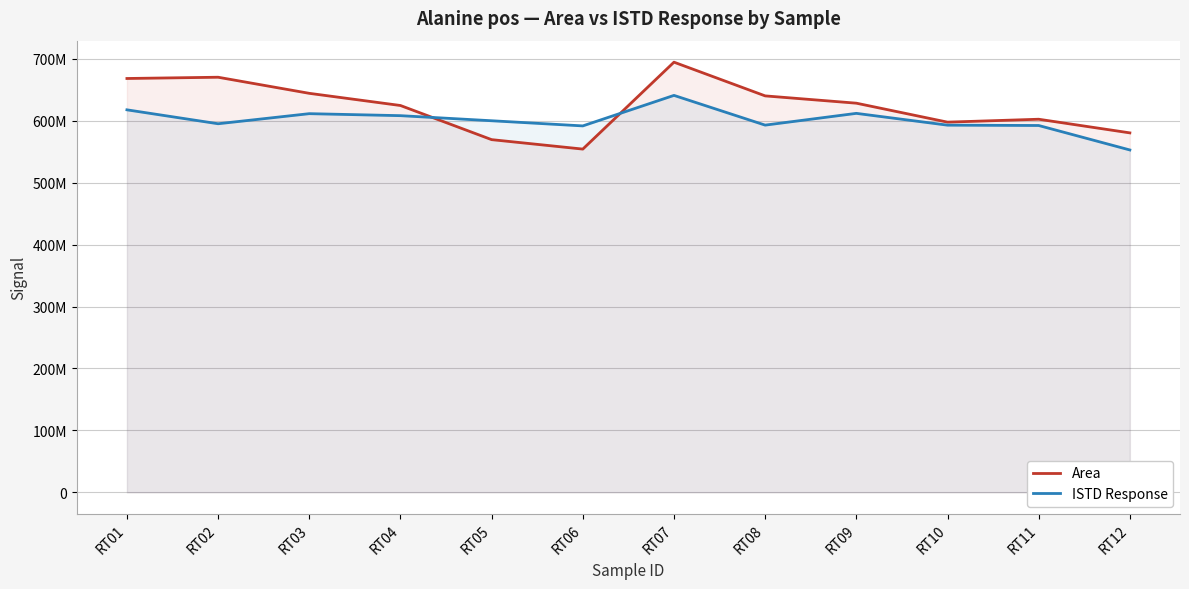

What is the spread (max minus min) of values at RT01?

50592480